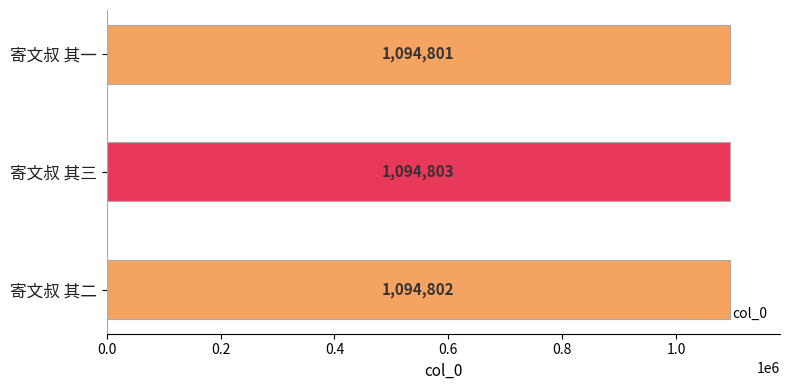

What is the value of the 3rd bar from the top?

1094802